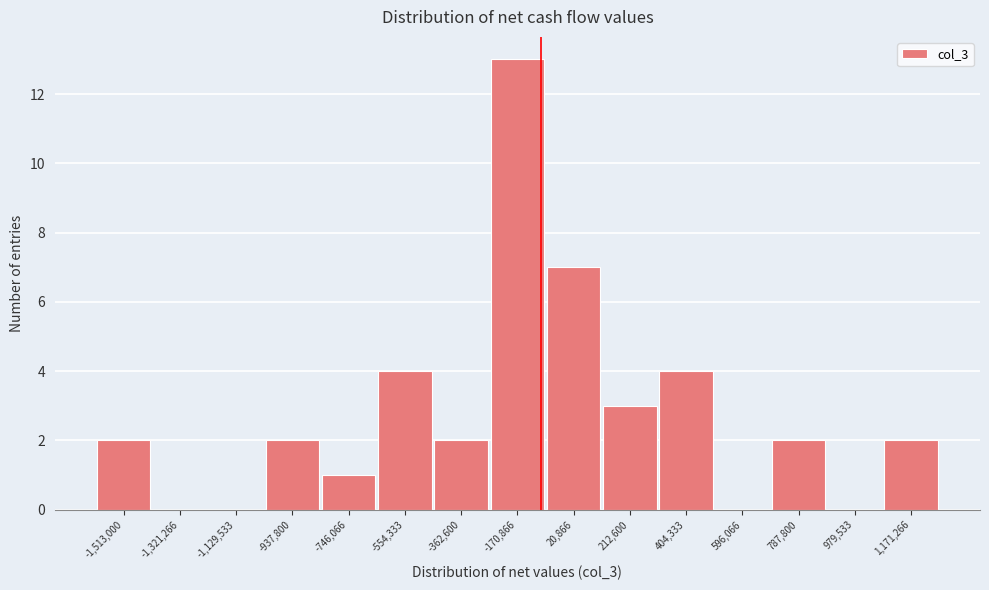

Reading left to right, transcribe all the data shown in this chart.

-1,513,000=2	-1,321,266=0	-1,129,533=0	-937,800=2	-746,066=1	-554,333=4	-362,600=2	-170,866=13	20,866=7	212,600=3	404,333=4	596,066=0	787,800=2	979,533=0	1,171,266=2